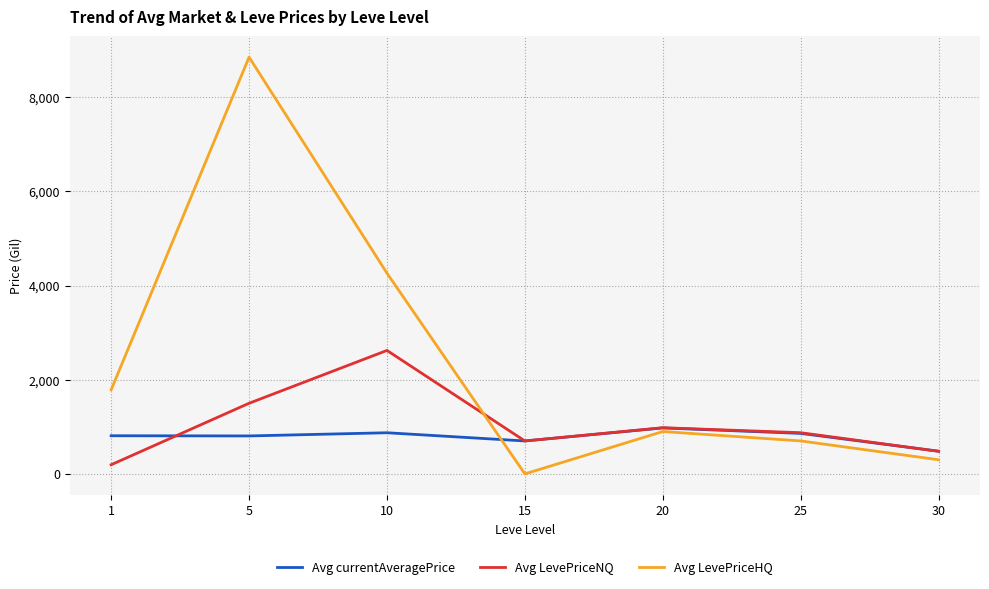

The value of Avg LevePriceNQ at 1 is 194.5. True or false?

True